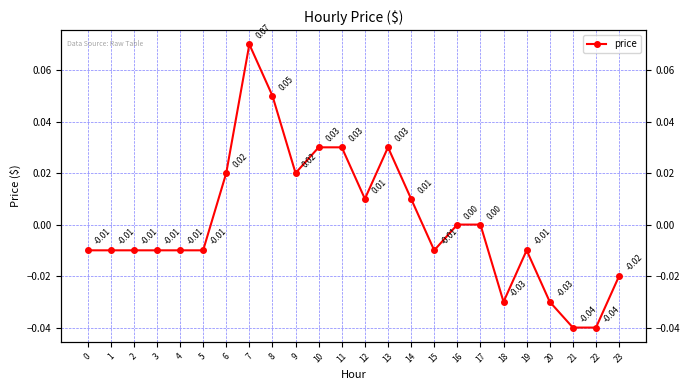

The chart shows a value of 0.0 at 11. True or false?

True